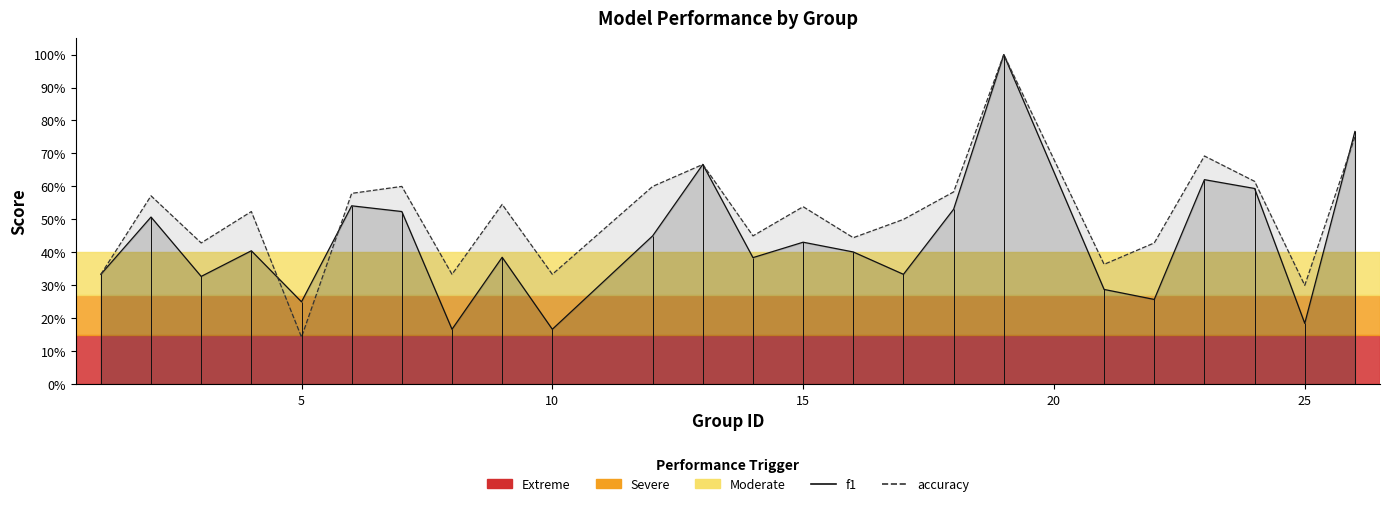

What is the value of the f1 point at the 5th from the left?

0.2